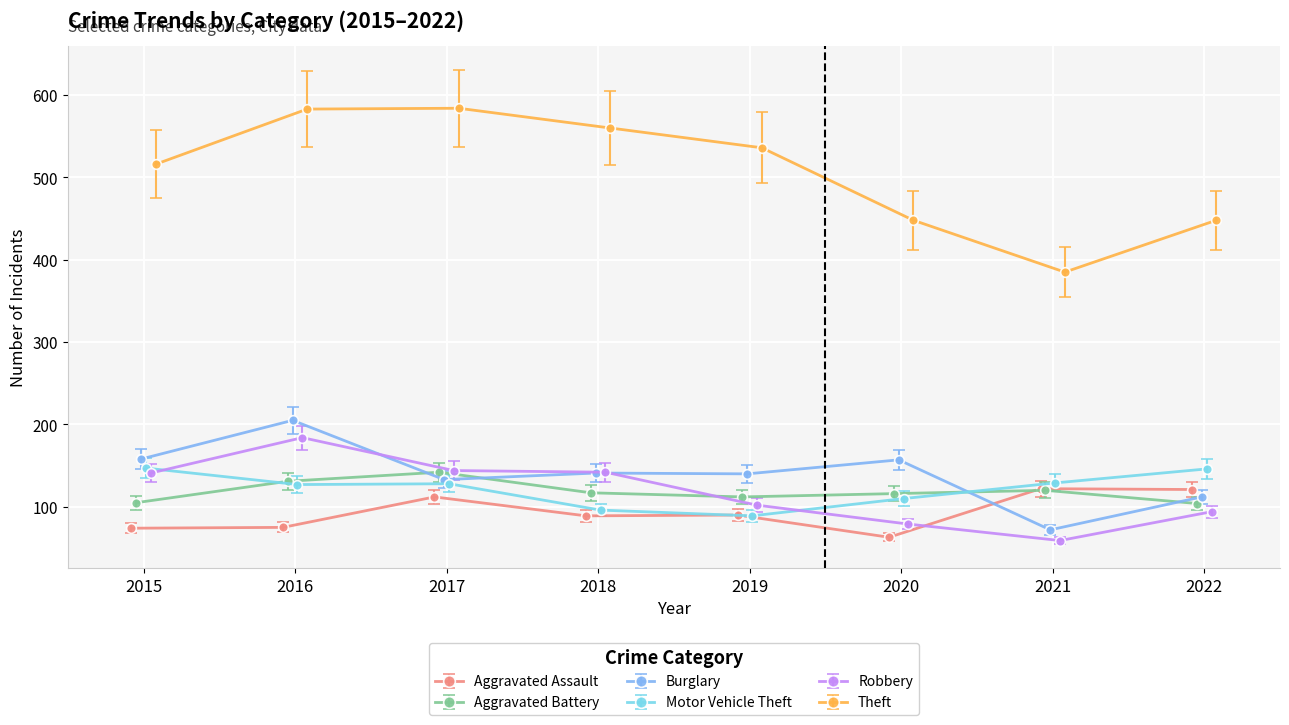

Which series changed the most between 2016 and 2021?

Theft